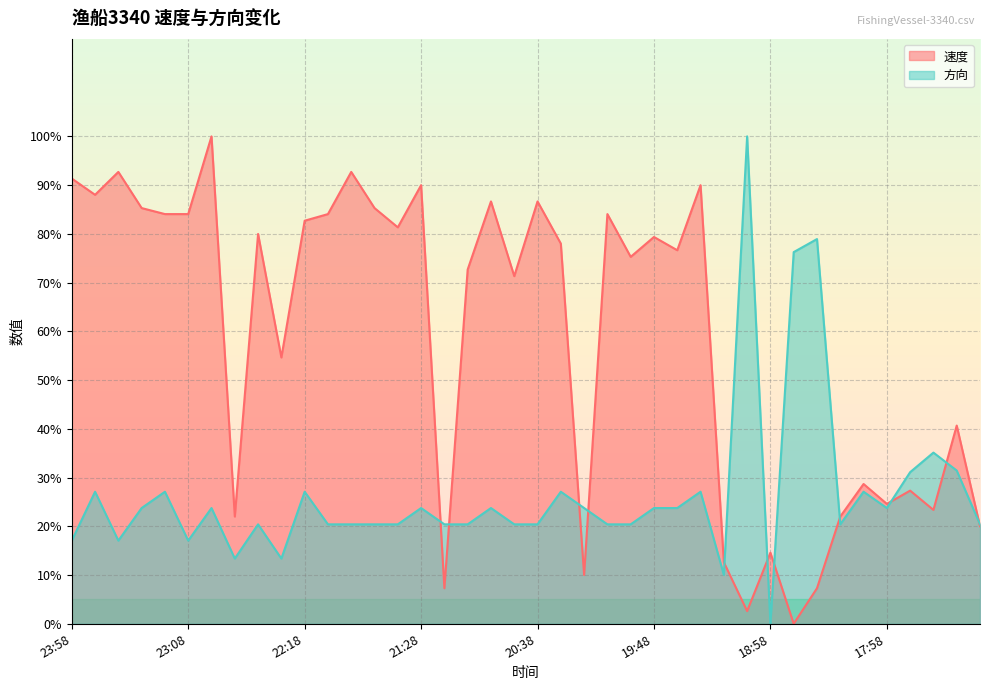

What is the approximate value of 速度 at 19:48?

79.4